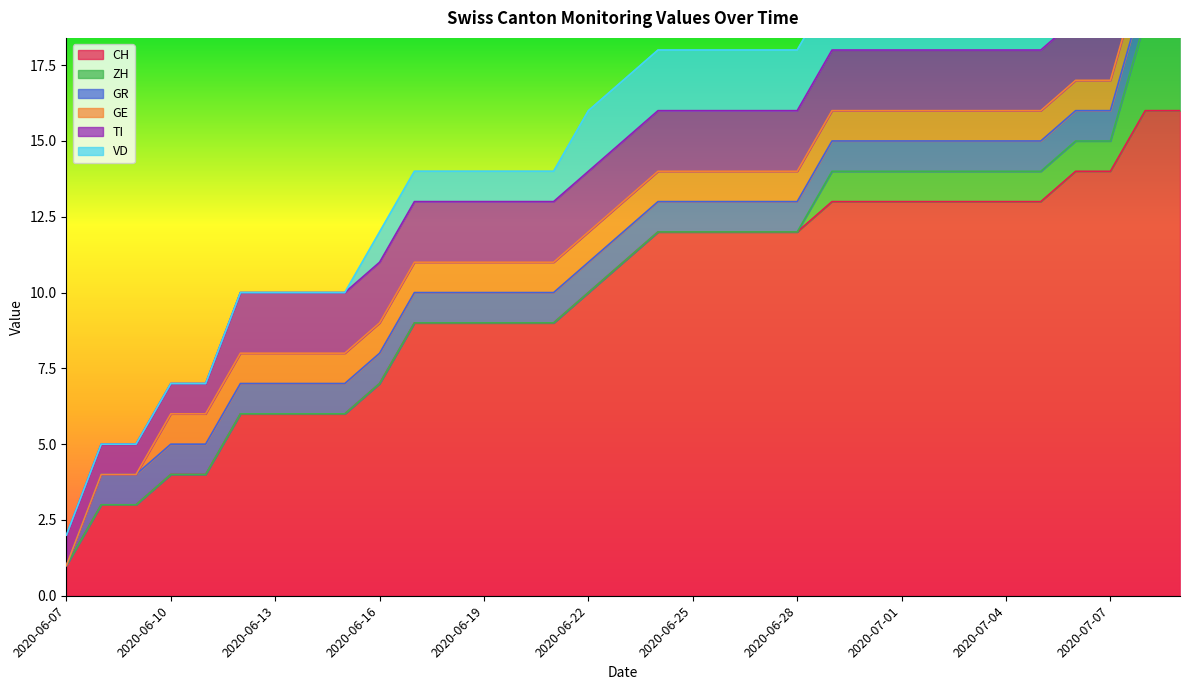

True or false: CH and ZH intersect in this chart.

False